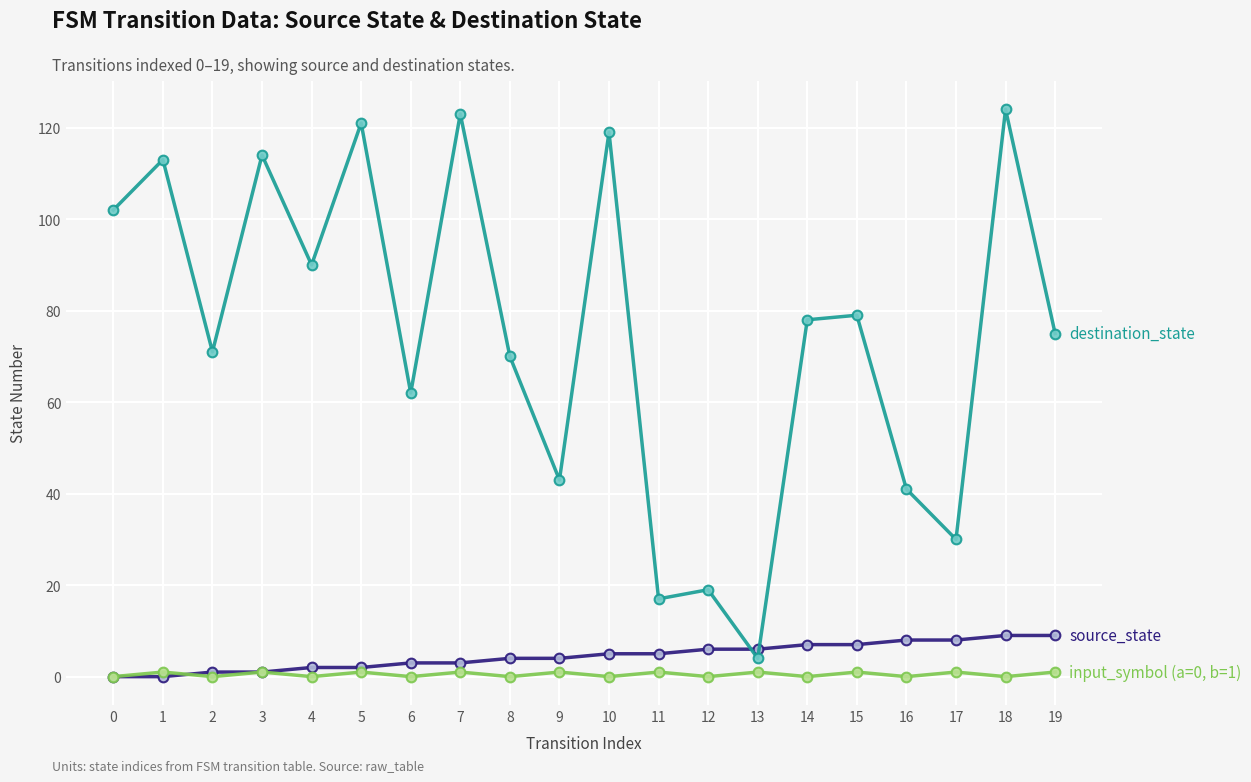

What is the maximum value shown in the chart?

124